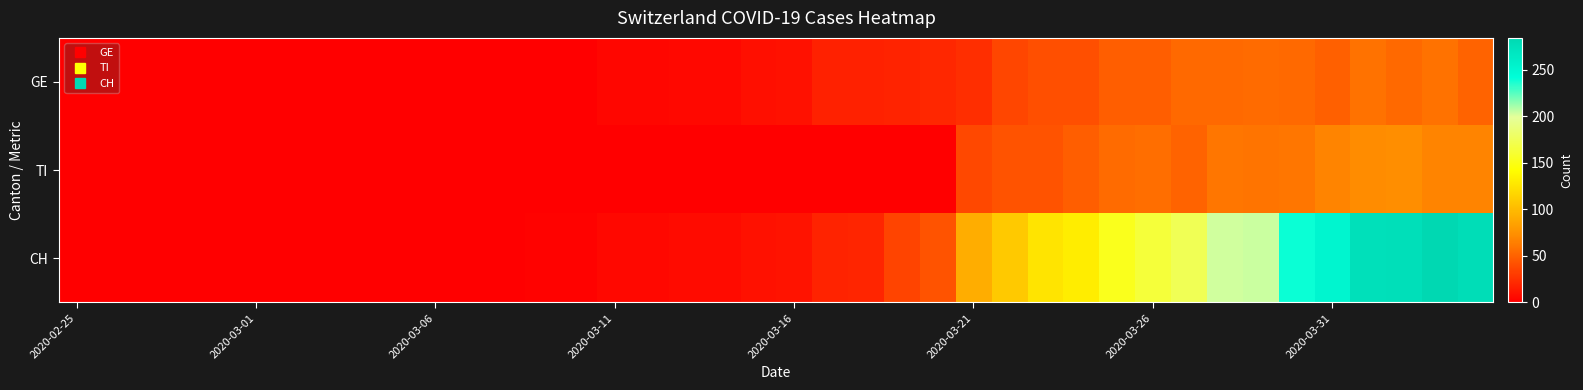

At which category does the chart reach its minimum across all series?

2020-02-25